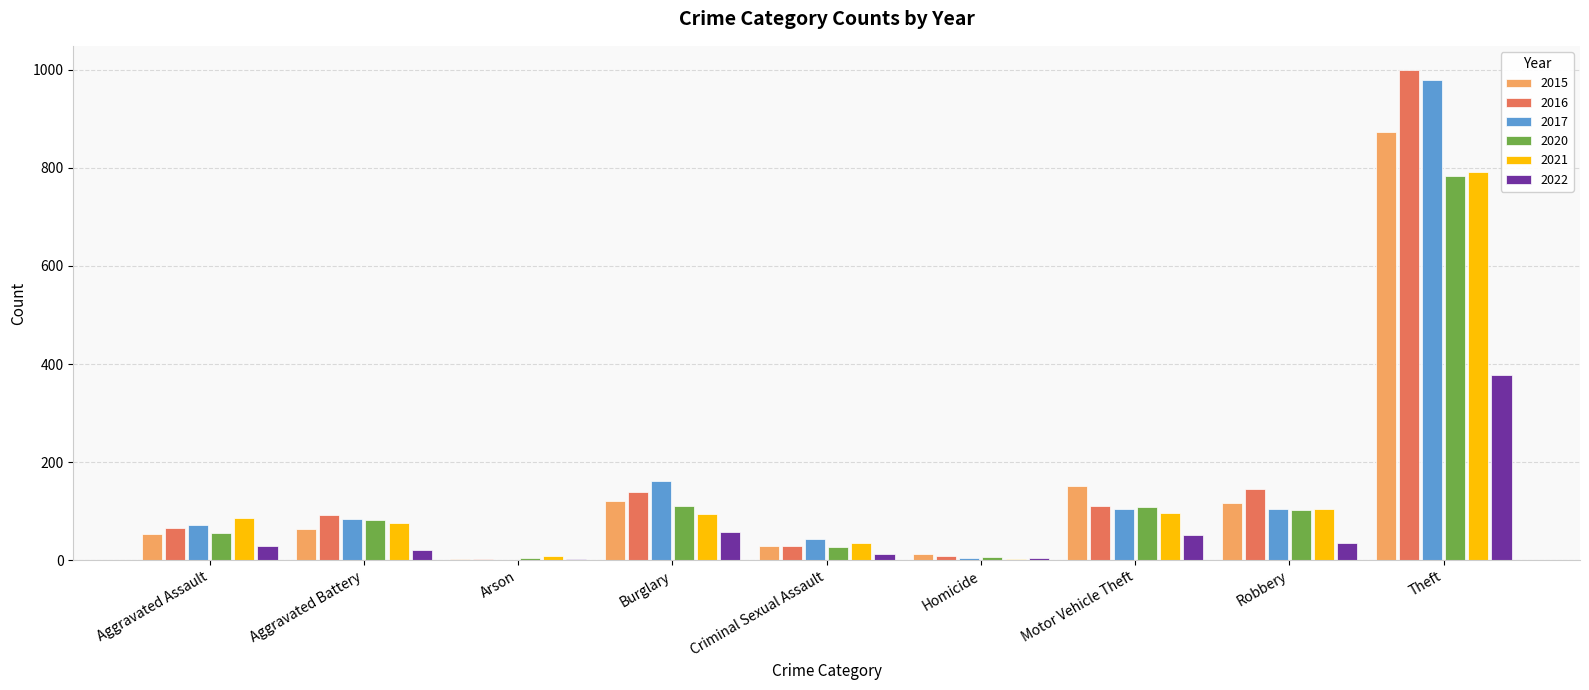

True or false: 2015 has a value of 117 at Robbery.

True